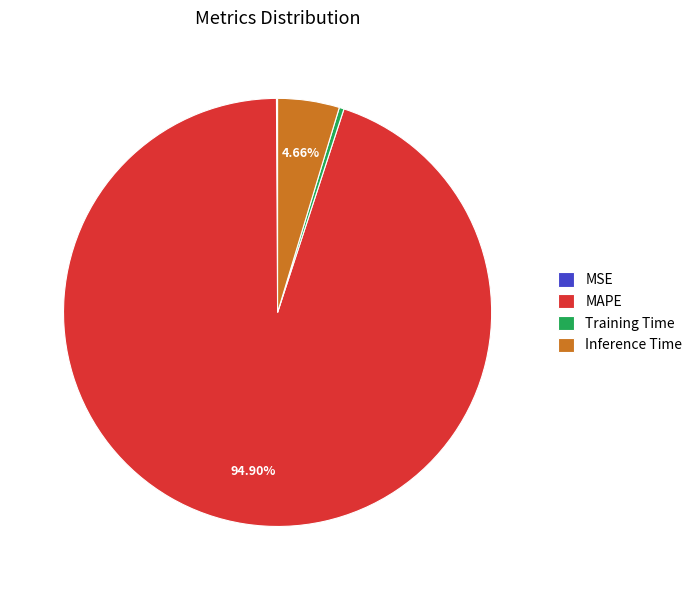

To the nearest percent, what portion does MAPE represent?

95%